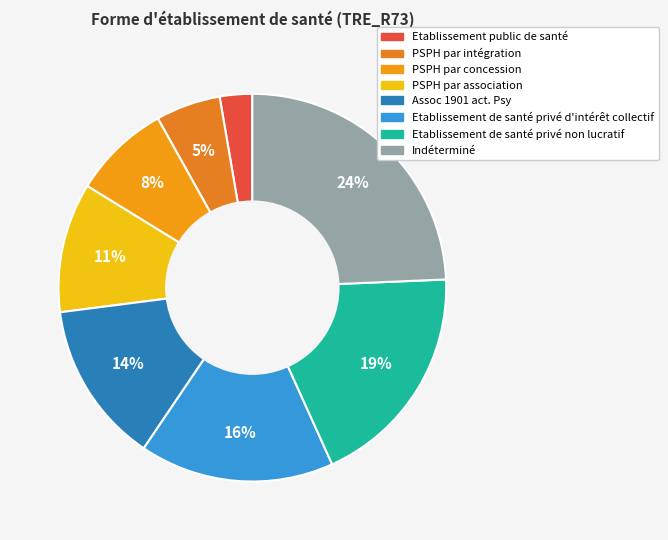

What percentage do Indéterminé and Assoc 1901 act. Psy together represent?

37.8%